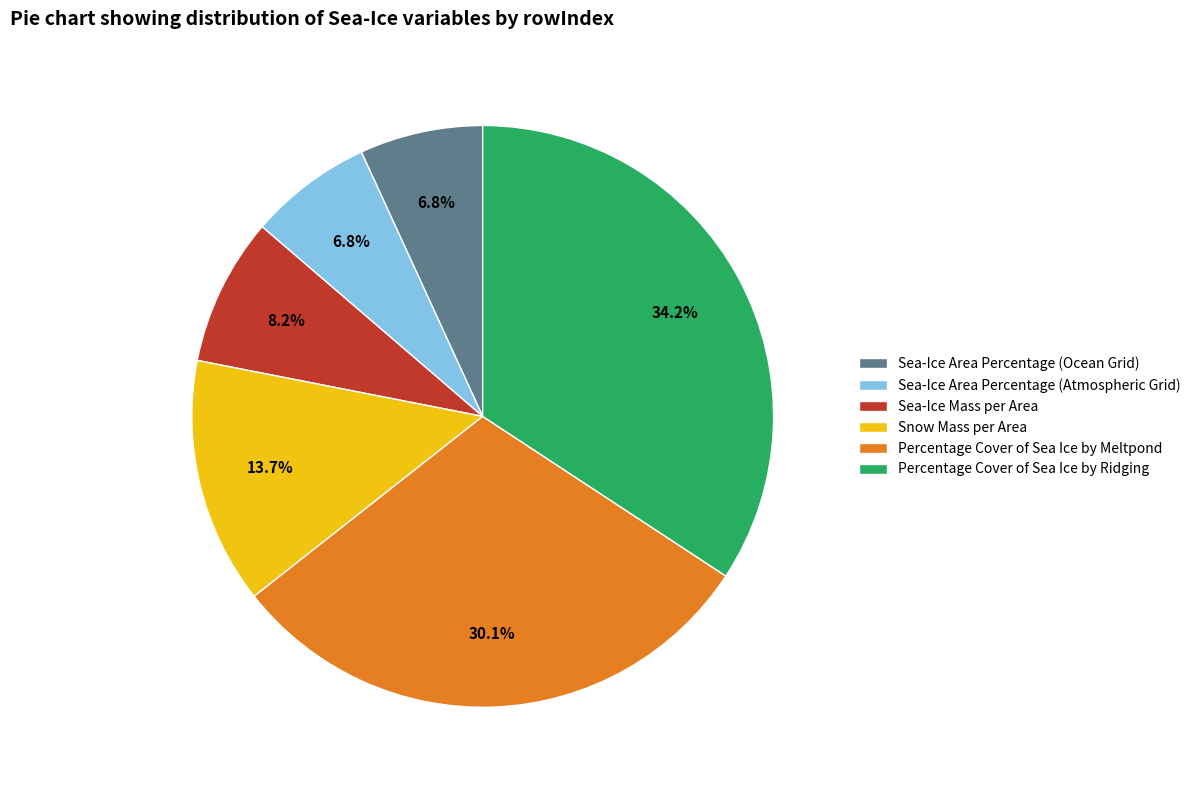

Is the sum of Percentage Cover of Sea Ice by Meltpond and Sea-Ice Area Percentage (Ocean Grid) greater than half?

No